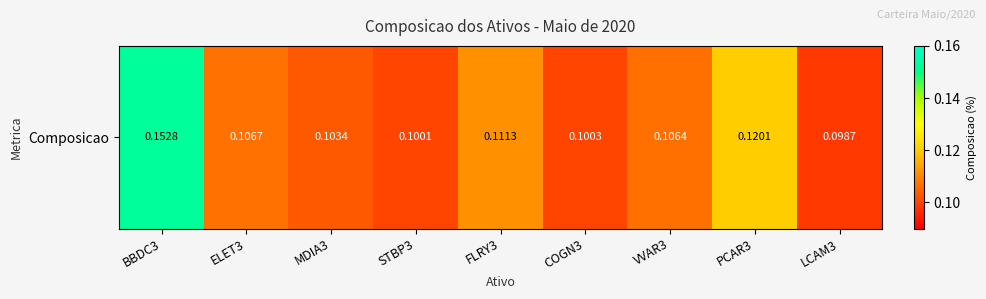

How many values are between 0 and 1?

9